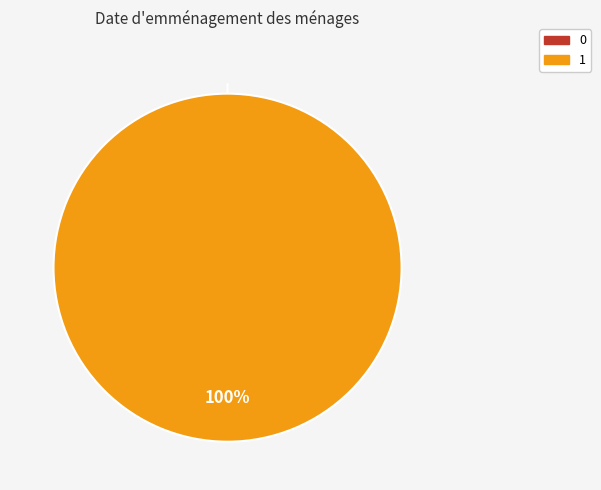

Rank the categories by value from highest to lowest.

1, 0